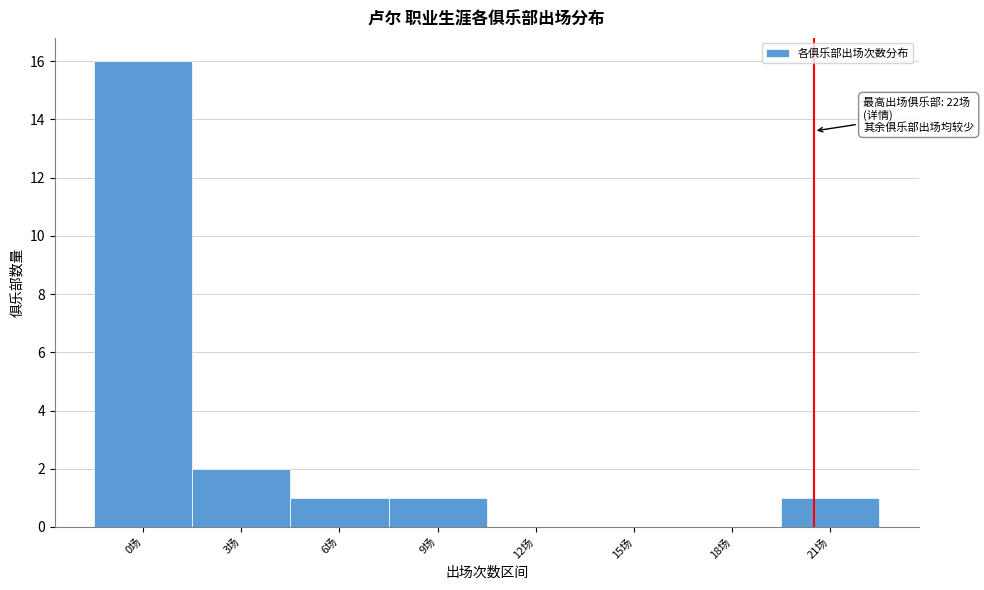

Reading left to right, extract all data points from this chart.

0场=16	3场=2	6场=1	9场=1	12场=0	15场=0	18场=0	21场=1